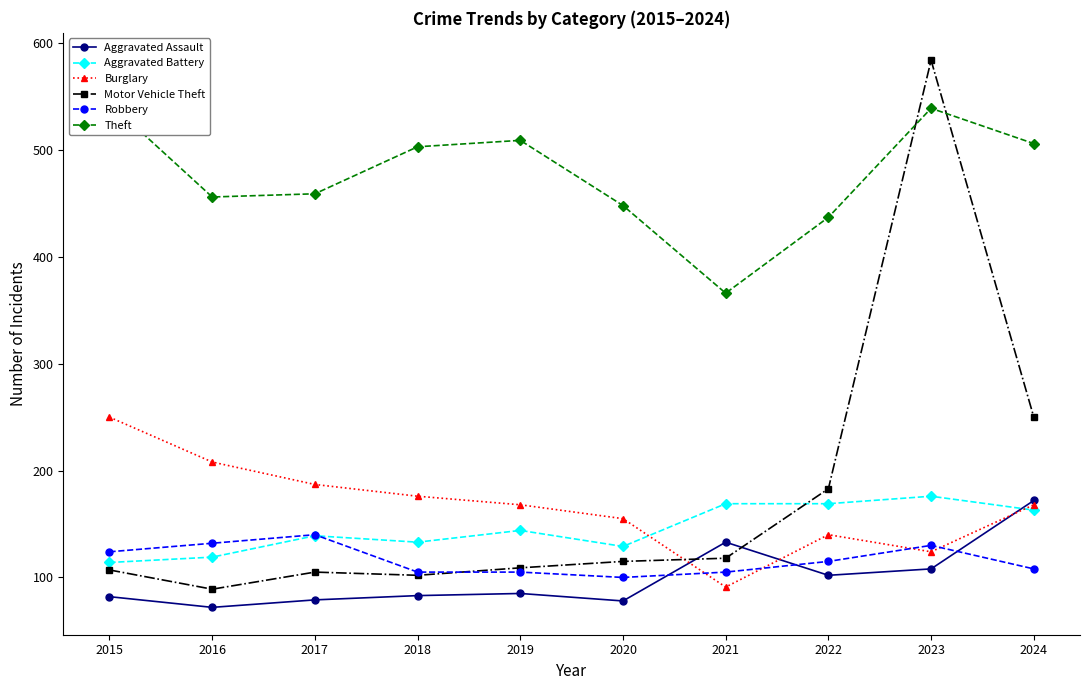

True or false: Aggravated Assault has a value of 101 at 2016.

False